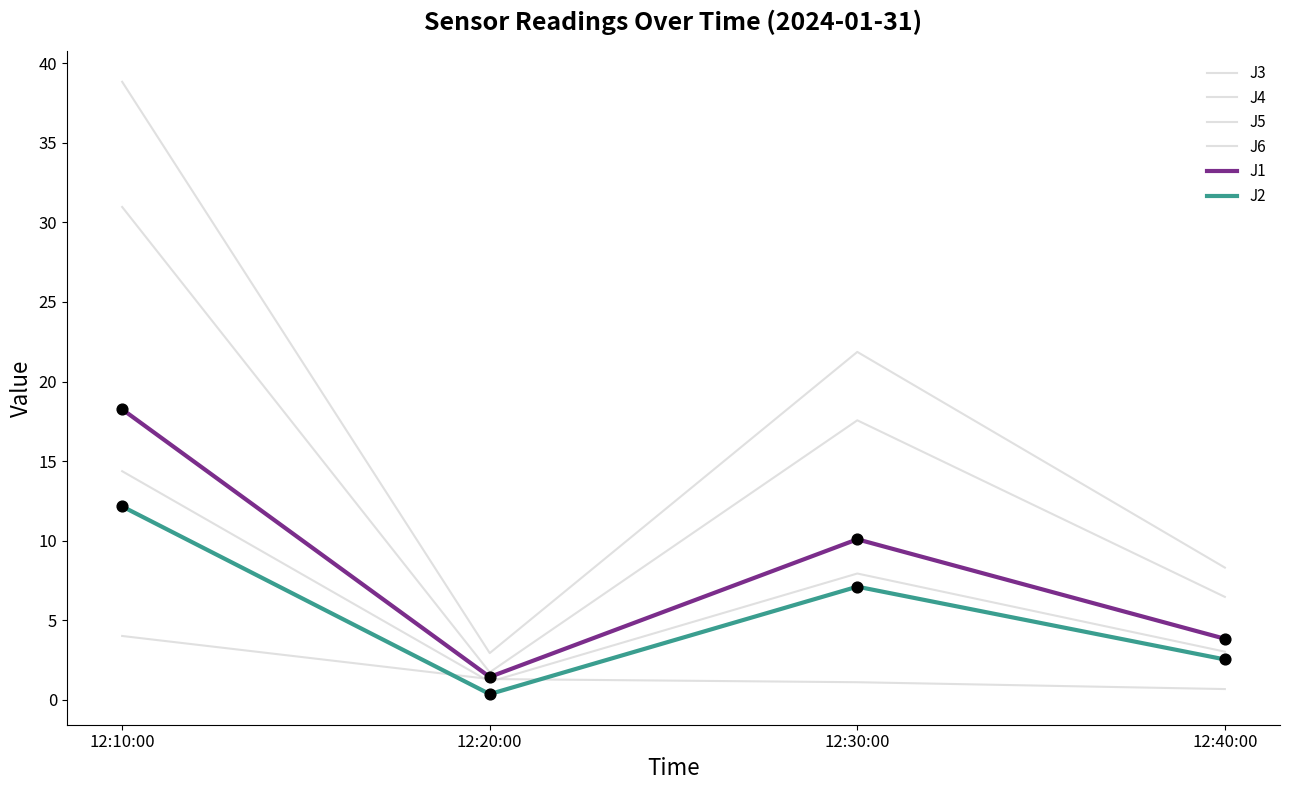

Which series has the largest total across all categories?

J4